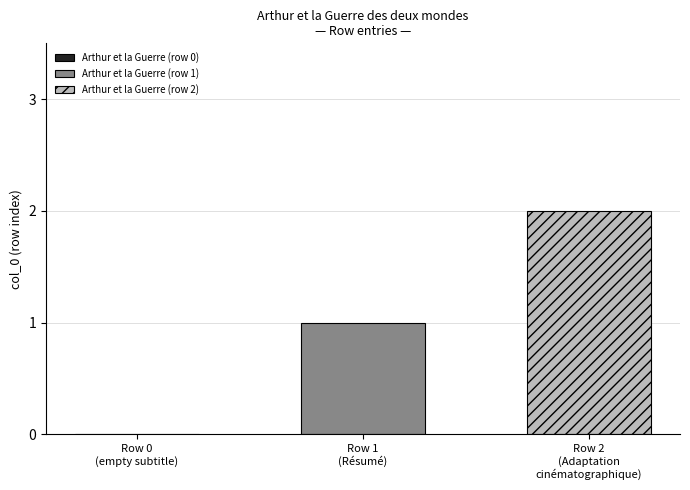

List the series in order of their peak value, lowest first.

Arthur et la Guerre (row 1), Arthur et la Guerre (row 2)